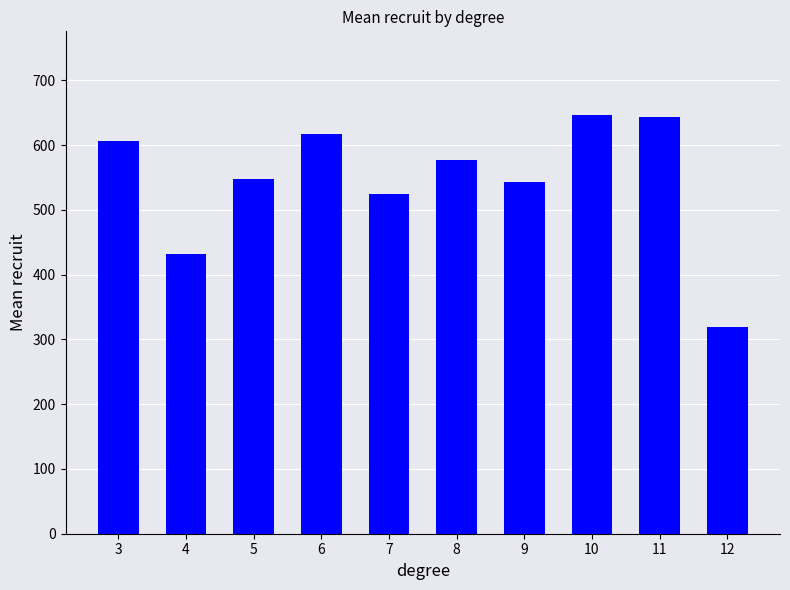

Reading right to left, list all the values displayed in this chart.

12=319.0	11=643.0	10=646.5	9=543.4	8=577.8	7=525.1	6=616.8	5=547.5	4=432.3	3=606.0